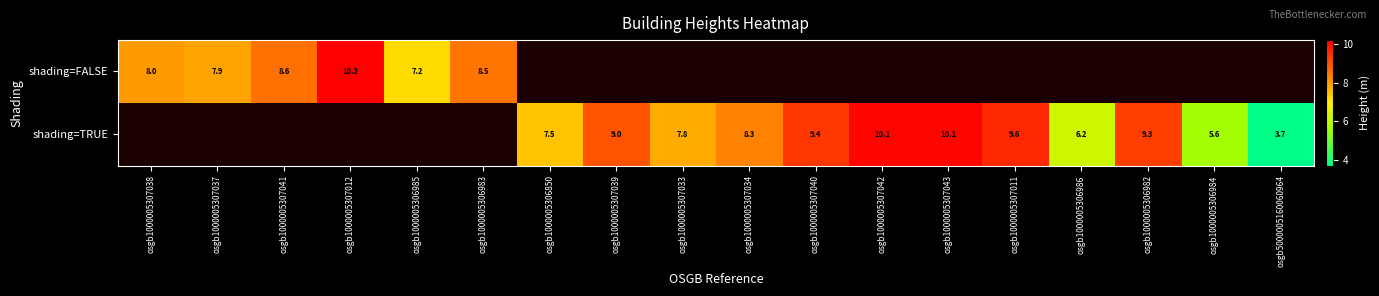

Is it true that shading=TRUE equals 7.5 at osgb1000005306850?

True